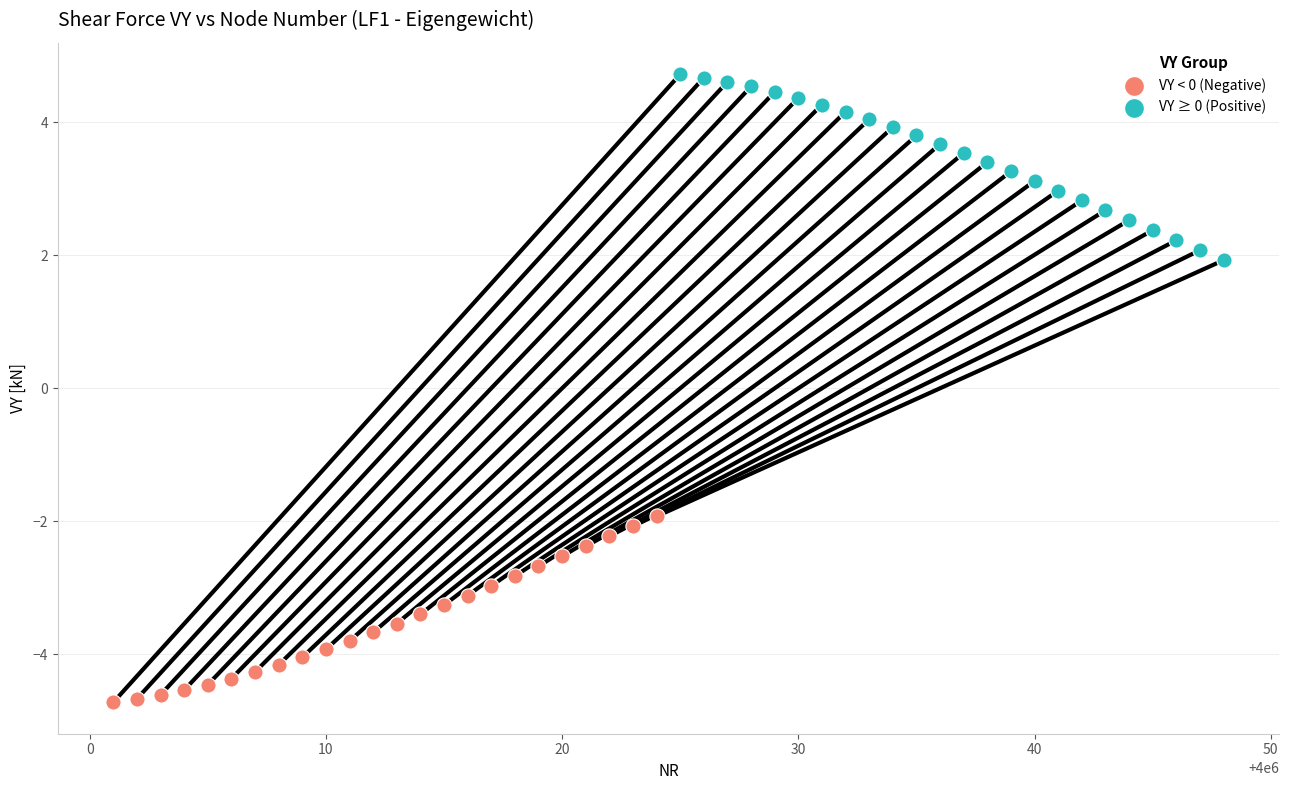

Which series reaches the minimum Y coordinate?

VY < 0 (Negative)